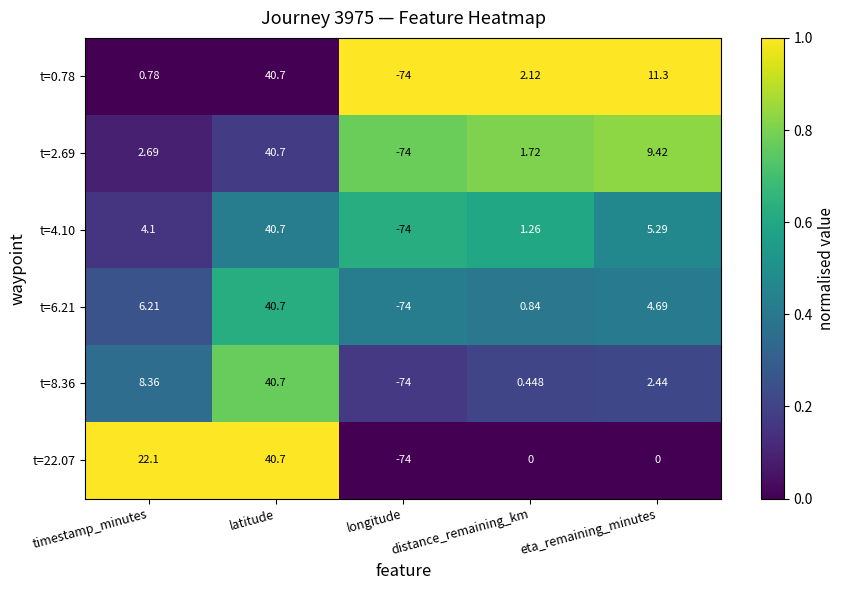

Which category has the lowest value in the t=4.10 series?

longitude